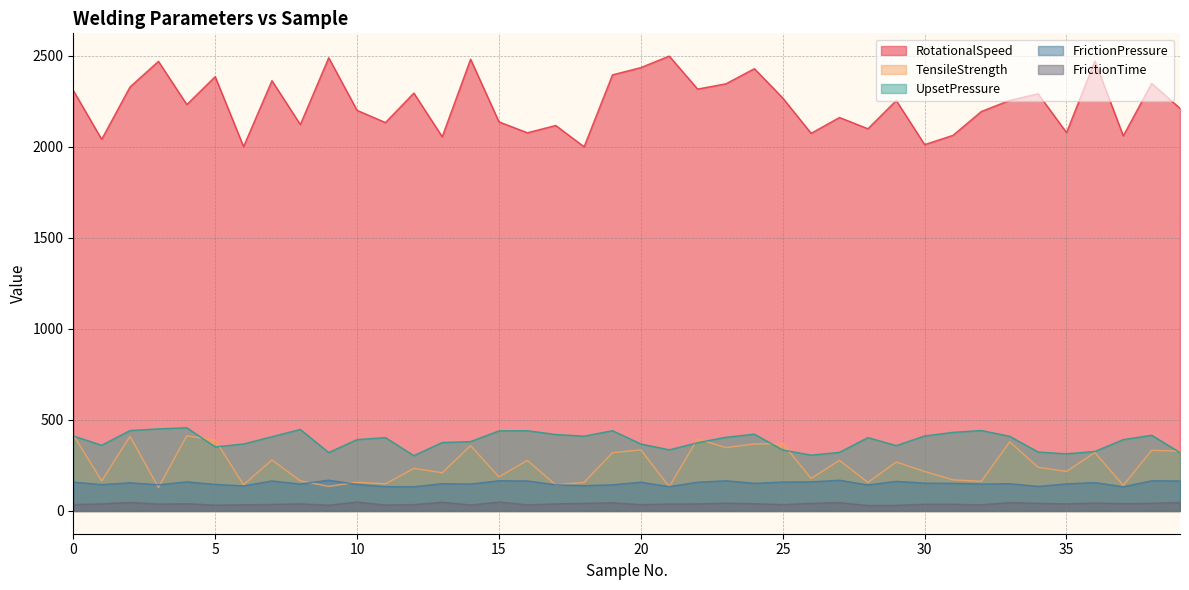

True or false: TensileStrength and RotationalSpeed intersect in this chart.

False